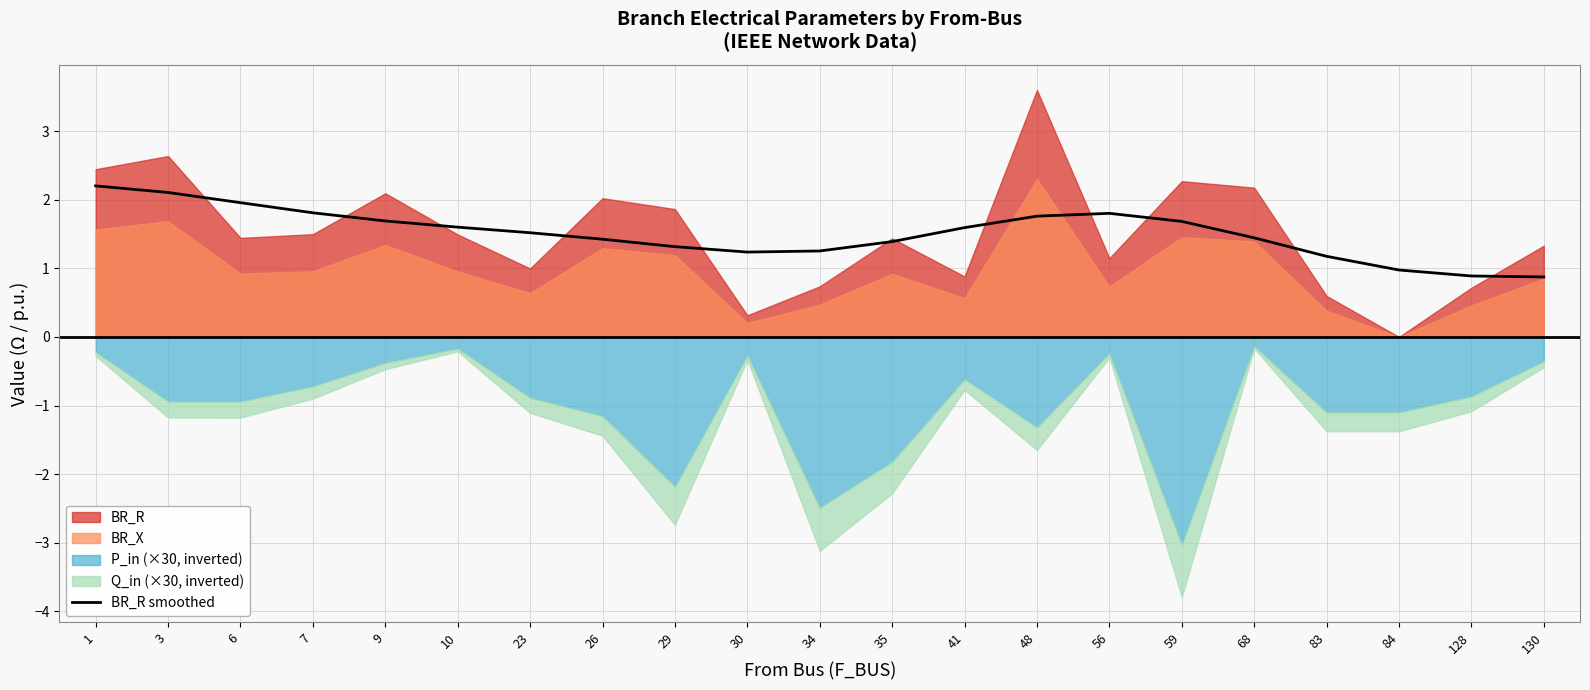

What is the value of the 5th point from the left?

1.7